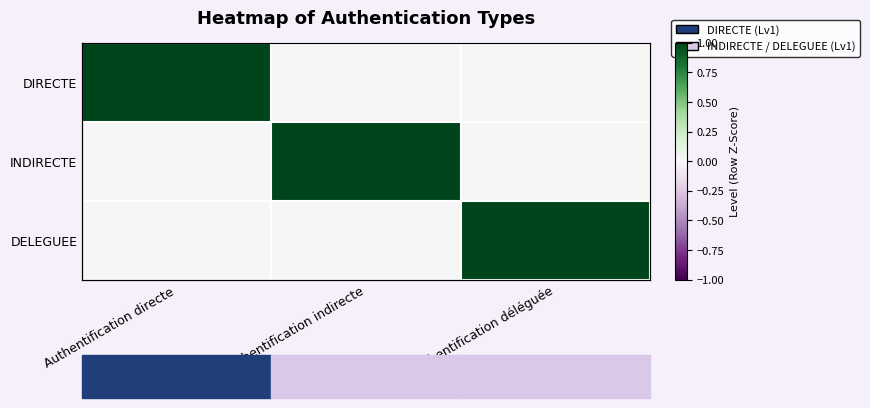

Which category has the lowest value in the DELEGUEE series?

Authentification directe